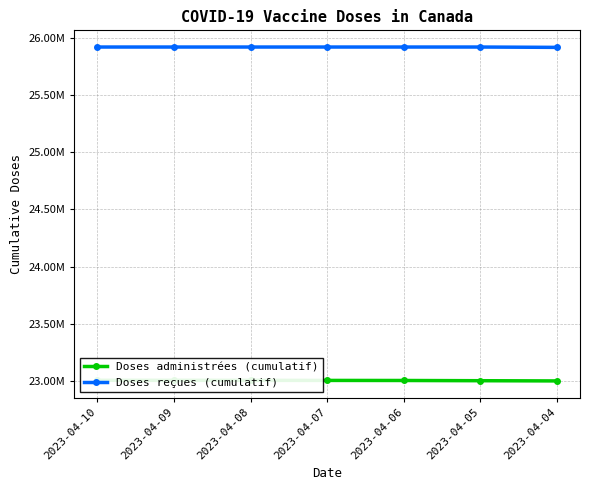

What is the value of the Doses administrées (cumulatif) point at the 5th from the left?

23006659